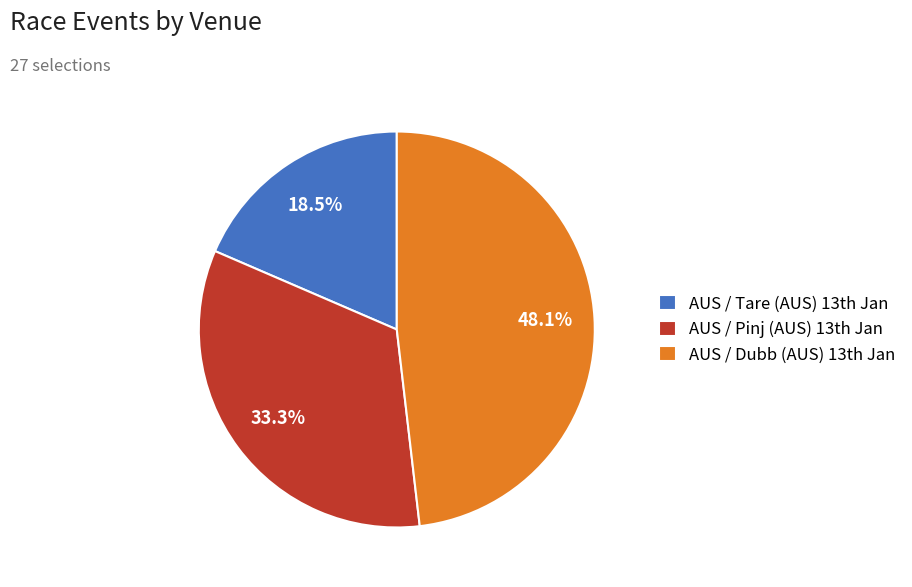

Rank the categories by value from highest to lowest.

AUS / Dubb (AUS) 13th Jan, AUS / Pinj (AUS) 13th Jan, AUS / Tare (AUS) 13th Jan